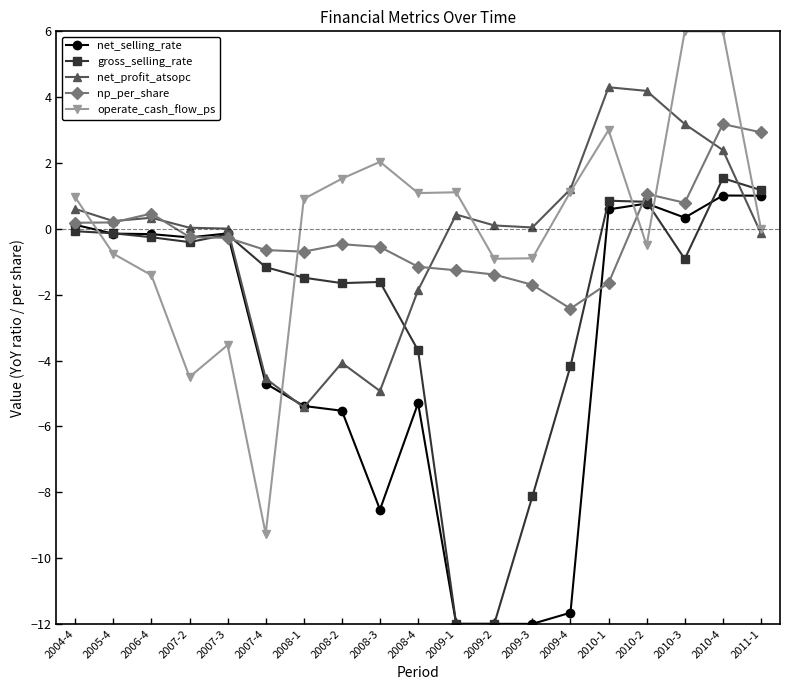

Which series has the largest range (max minus min)?

operate_cash_flow_ps